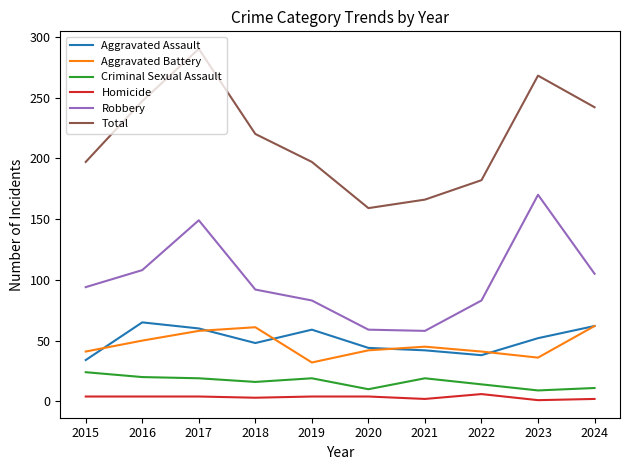

What is the difference between the maximum and minimum values in the Aggravated Battery series?

30